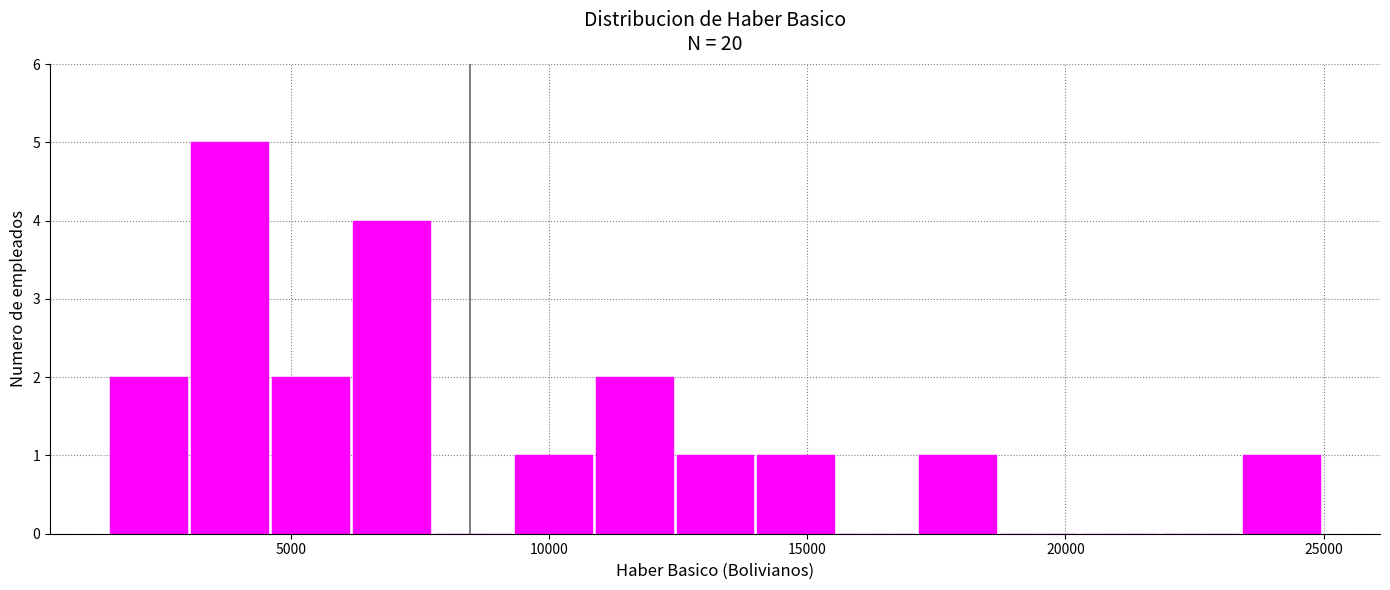

Read against the x-axis, roughly where is the centre of the tallest bar?

4000